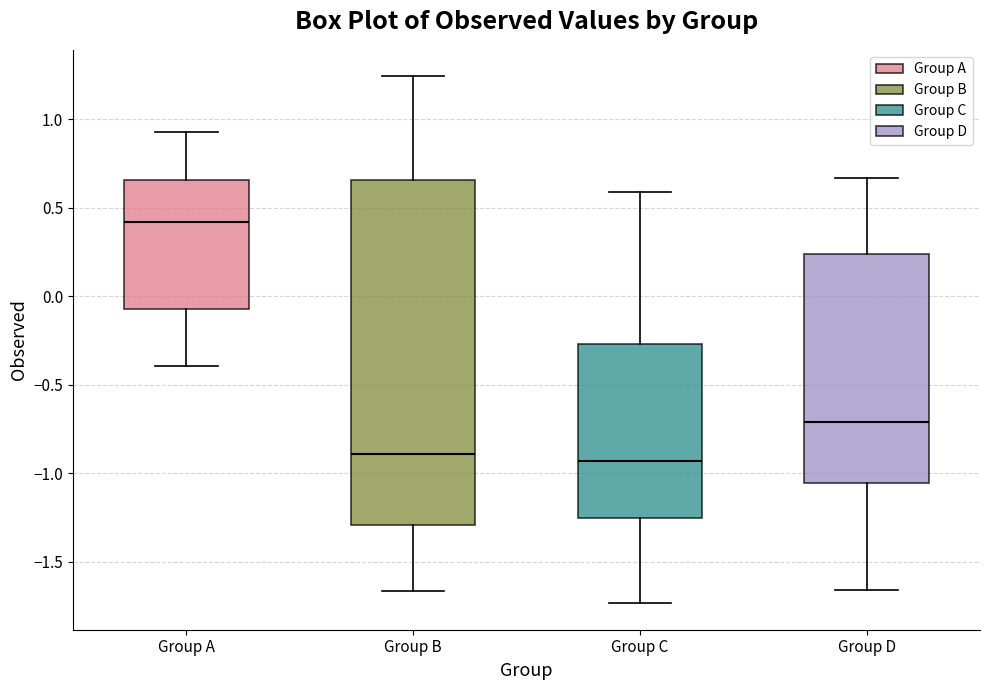

Reading left to right, read every box against the y-axis: the position of its median line, the range the box covers, and the ends of its whiskers. The values are not printed on the chart, so give them approximately, as read against the axis.

Group A: median 0.40, box -0.05 to 0.65, whiskers -0.40 to 0.95
Group B: median -0.90, box -1.30 to 0.65, whiskers -1.65 to 1.25
Group C: median -0.95, box -1.25 to -0.25, whiskers -1.75 to 0.60
Group D: median -0.70, box -1.05 to 0.25, whiskers -1.65 to 0.65